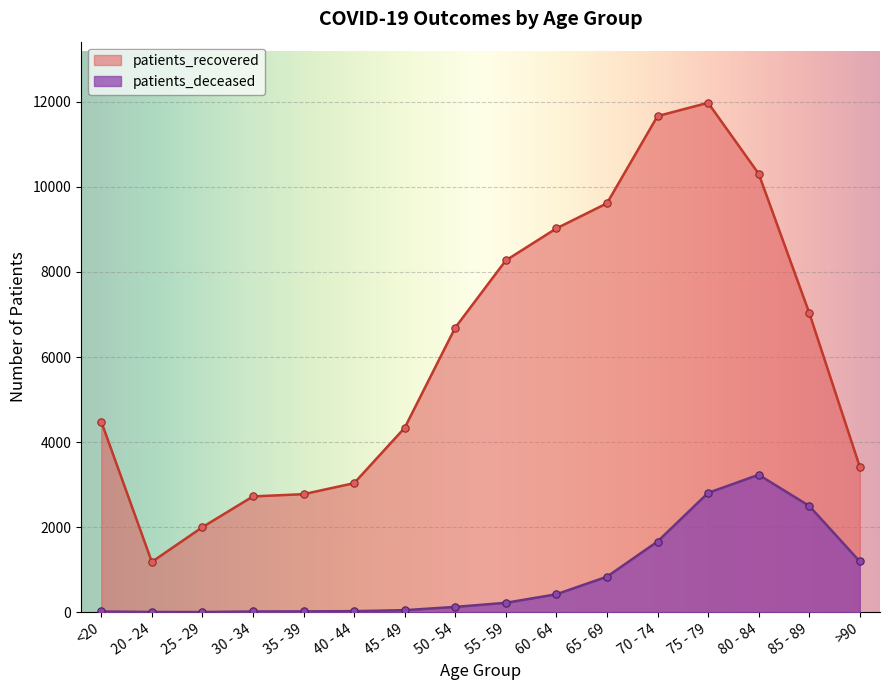

Which series reaches the minimum Y coordinate?

patients_deceased